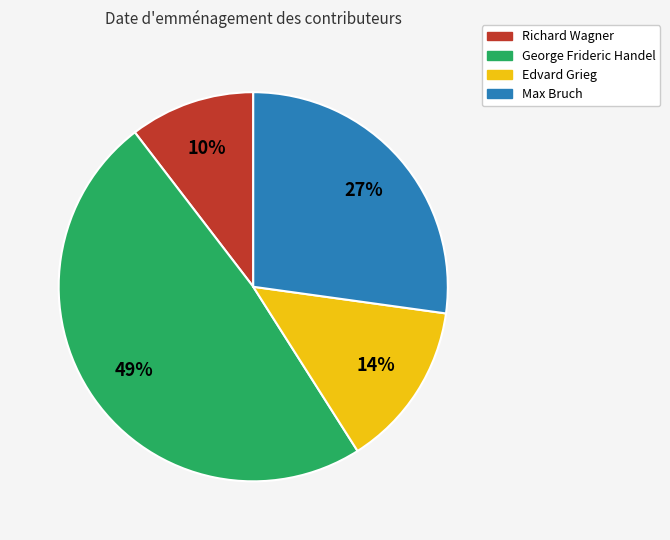

True or false: George Frideric Handel accounts for 49% of the total.

True